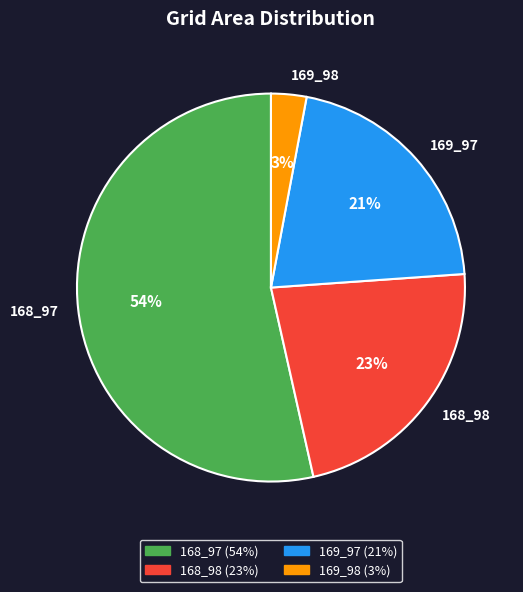

Which slice is the smallest?

169_98